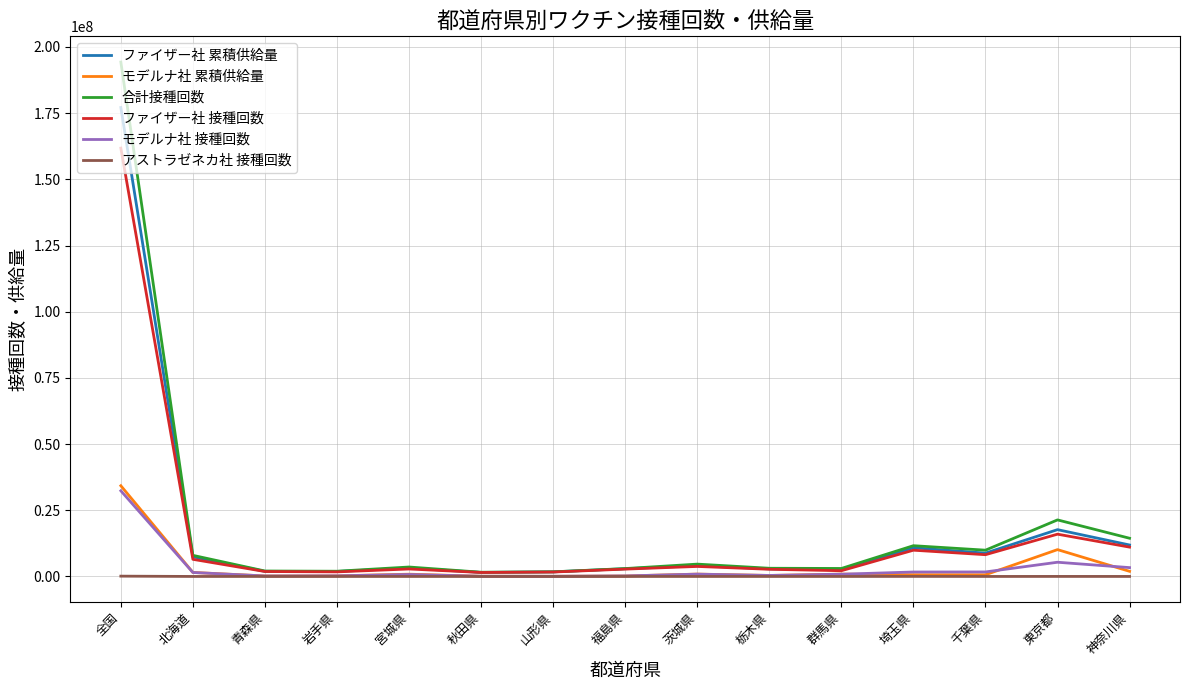

At which category is the sum across all series the highest?

全国